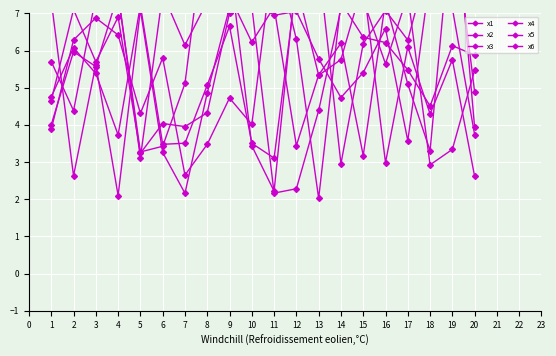

Which label corresponds to the largest value in the chart?

19